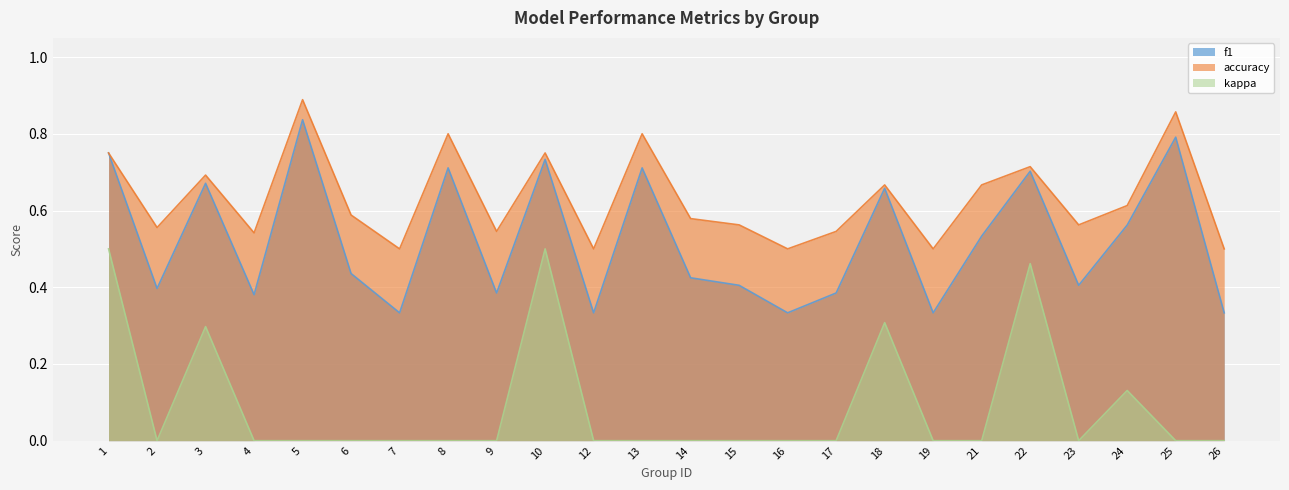

At 2, list the series in order from smallest to largest.

kappa, f1, accuracy